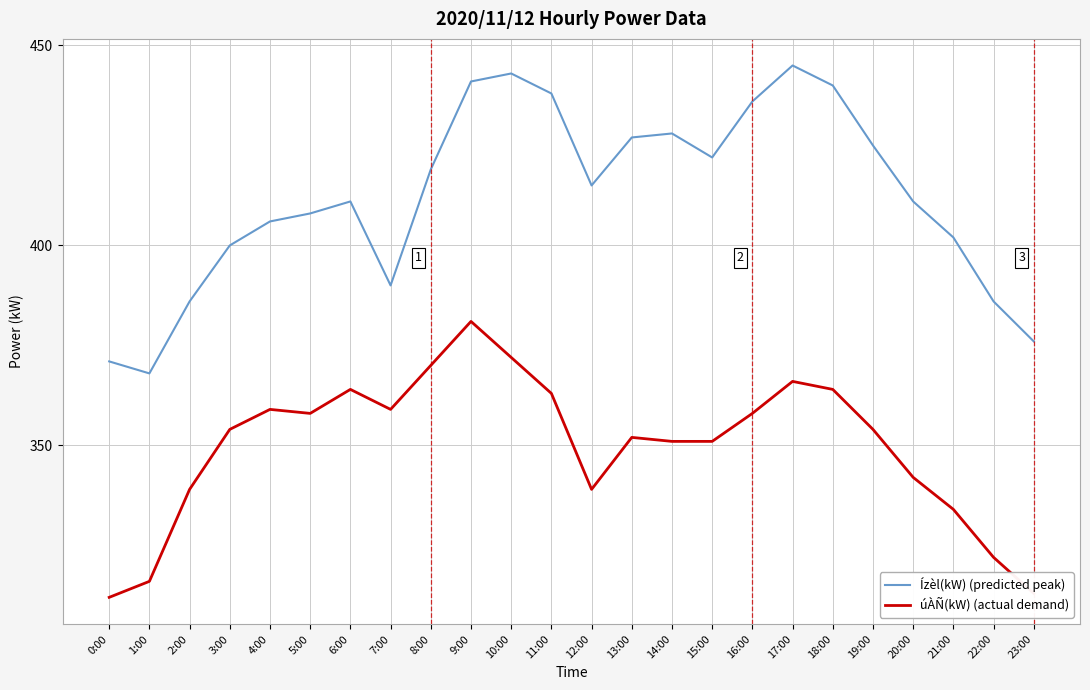

What is the sum of the úÀÑ(kW) (actual demand) values at 23:00 and 3:00?

667